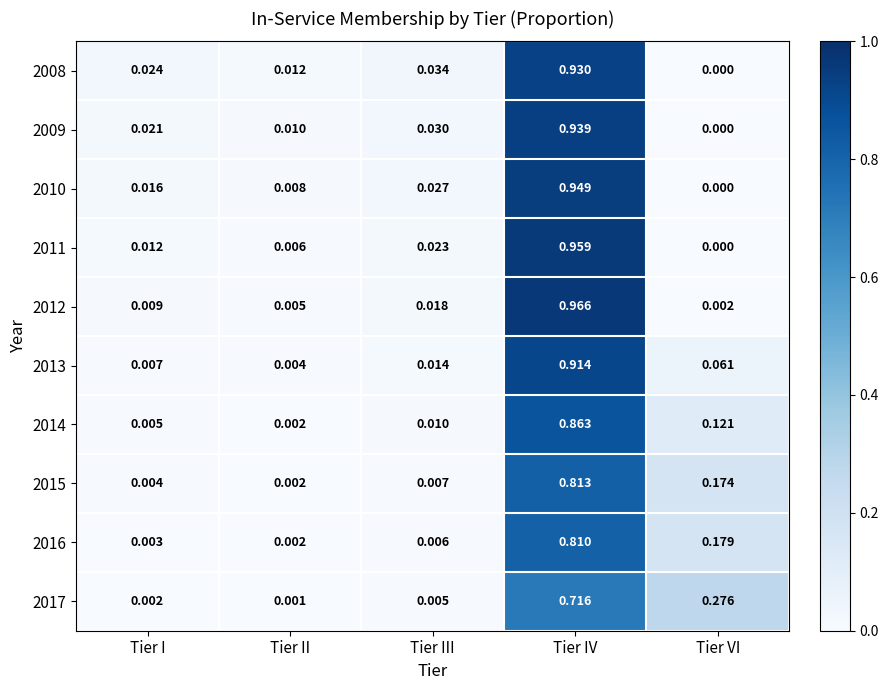

Where is 2008 nearest to the value 0?

Tier VI